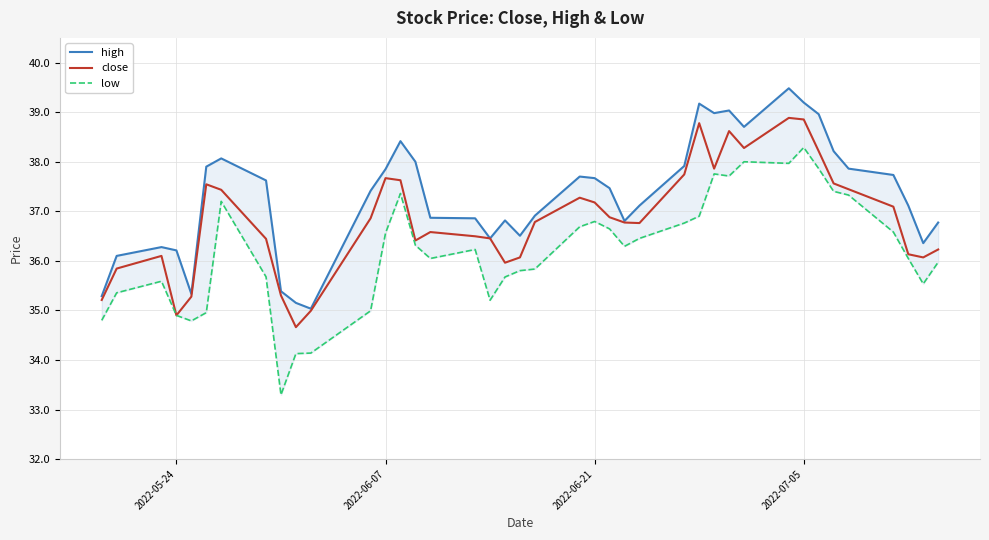

What is the lowest value of the close series?

34.7